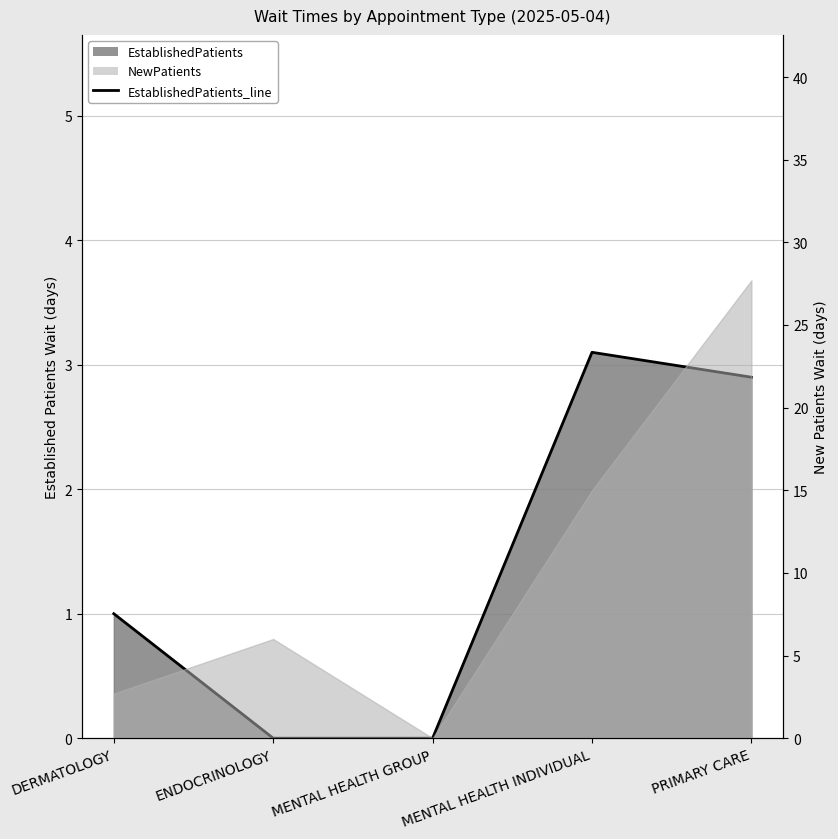

The value at ENDOCRINOLOGY is 0.0. True or false?

True